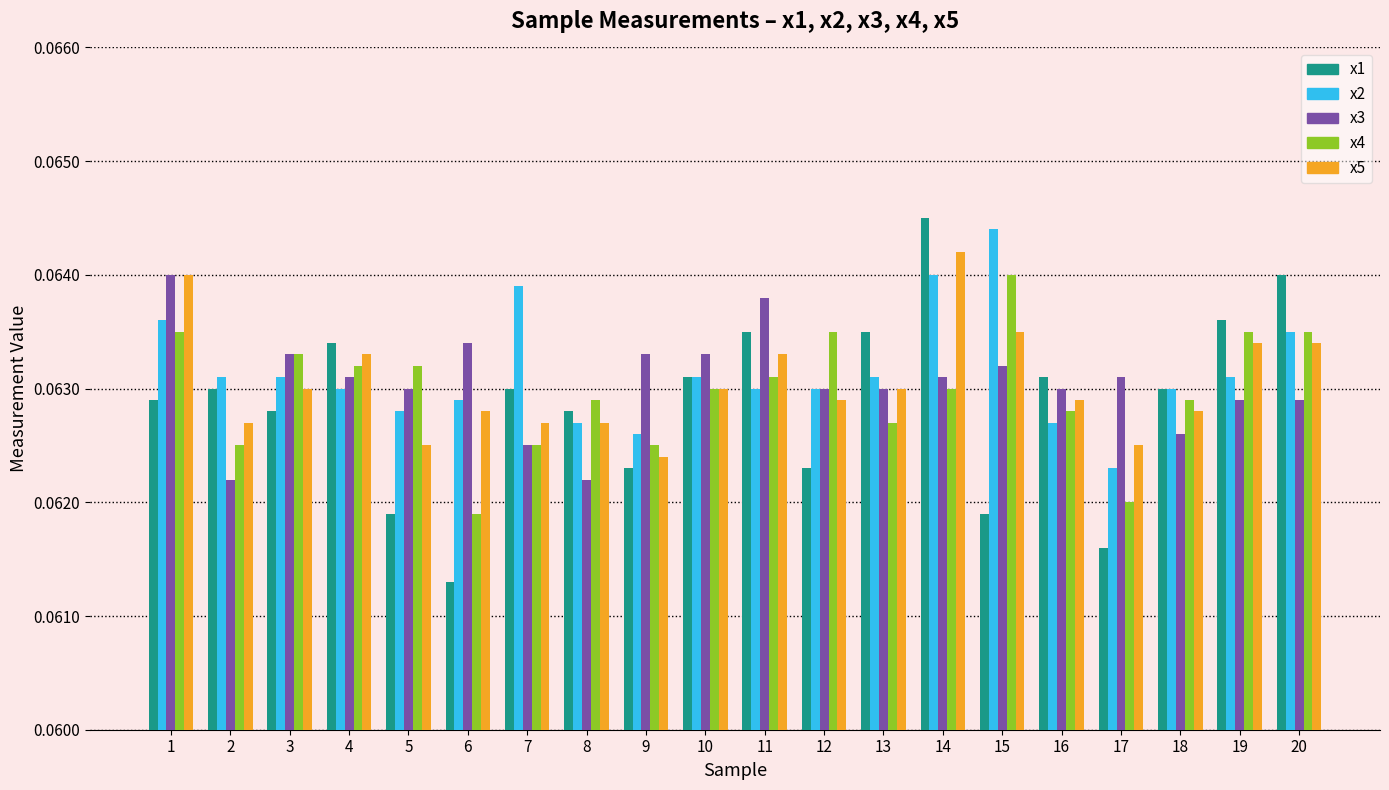

Which series has the largest range (max minus min)?

x1